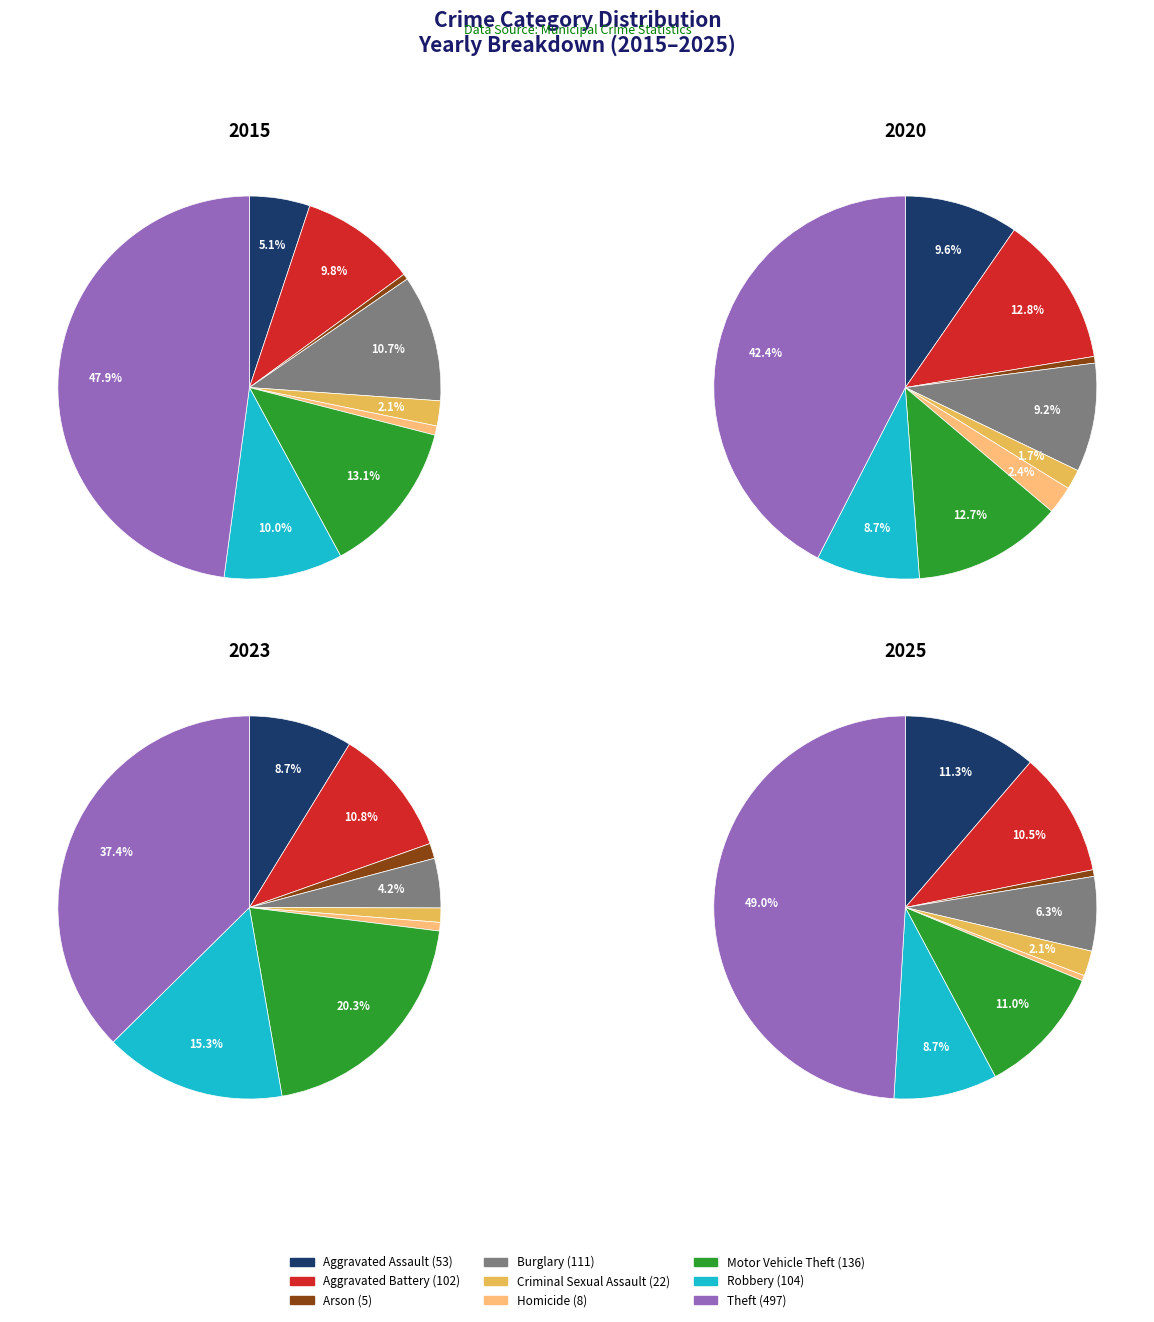

How many slices are in this pie chart?

9